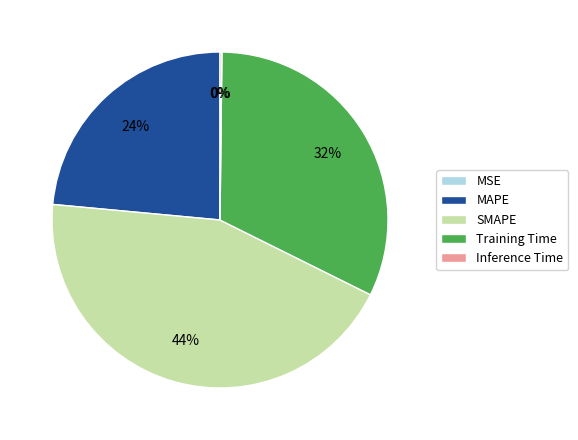

The Training Time slice represents 32% of the pie. True or false?

True